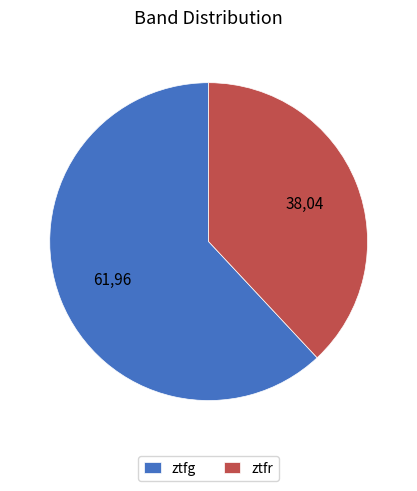

Which slice represents more than half of the pie?

ztfg